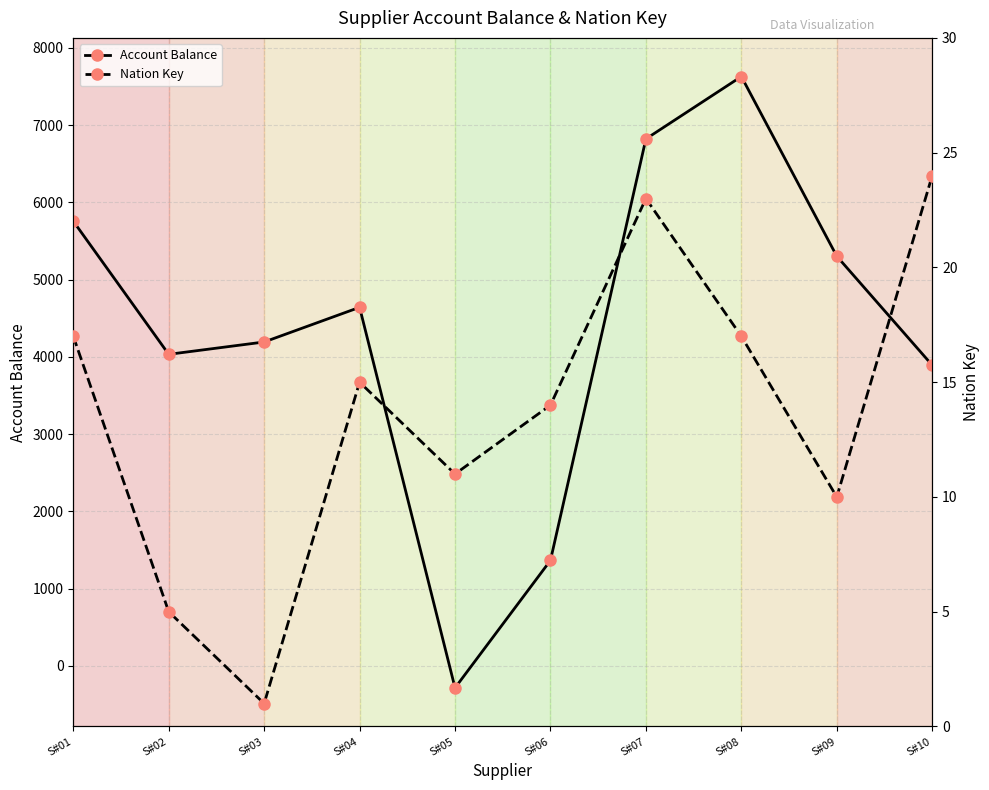

The Nation Key series shows 23.0 at S#07. True or false?

True